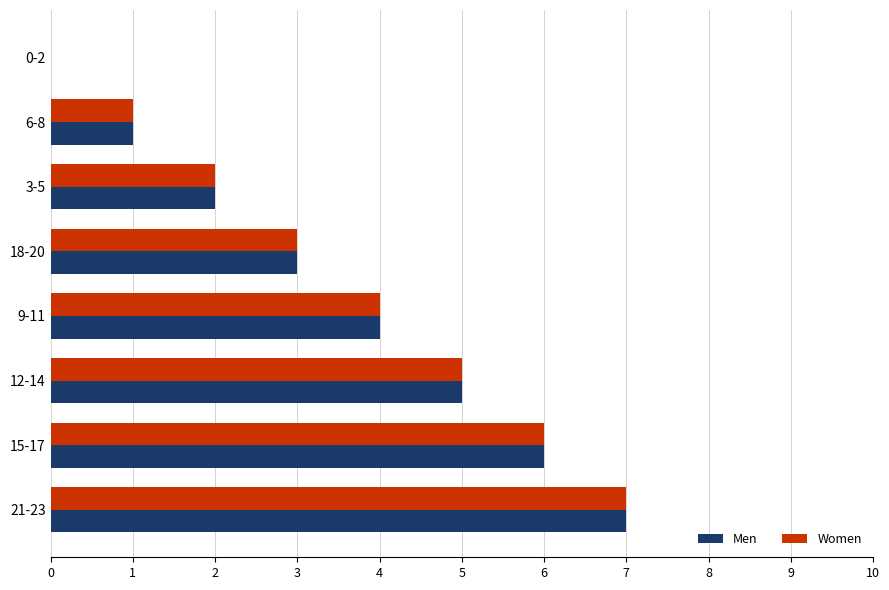

At which category does the chart reach its peak across all series?

21-23